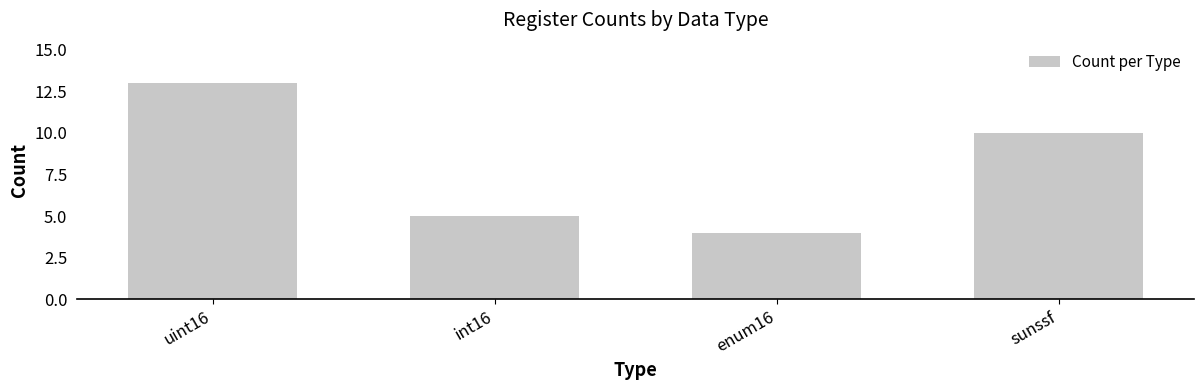

How many data points are less than 10?

2